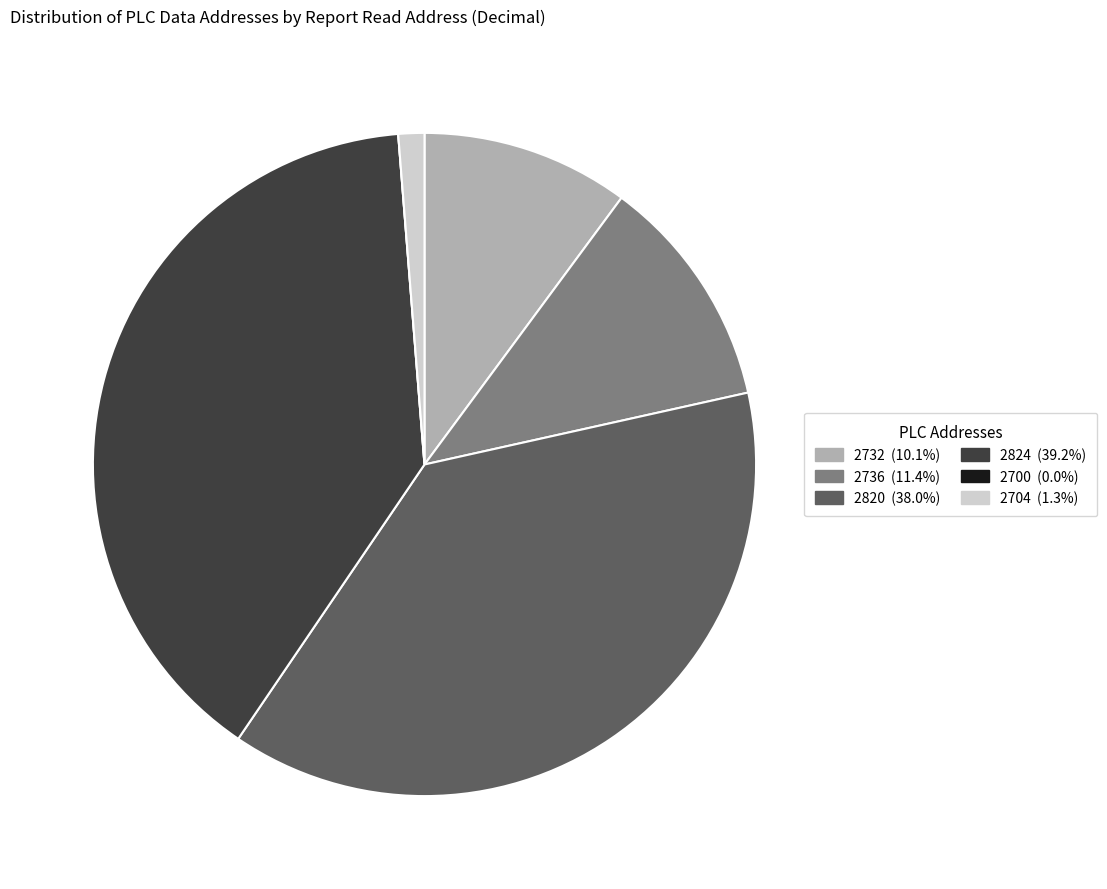

Approximately how many times larger is the value at 2820 (38.0%) compared to 2824 (39.2%)?

1.0